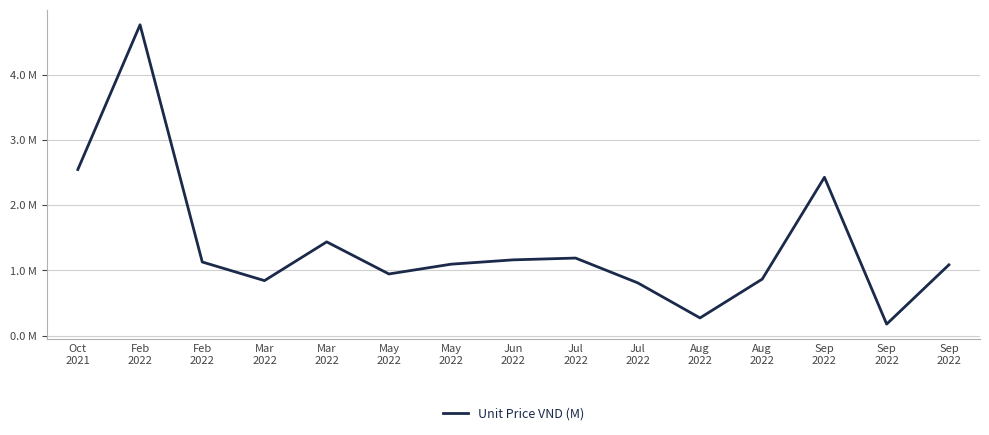

What is the sum of all values?

20.7